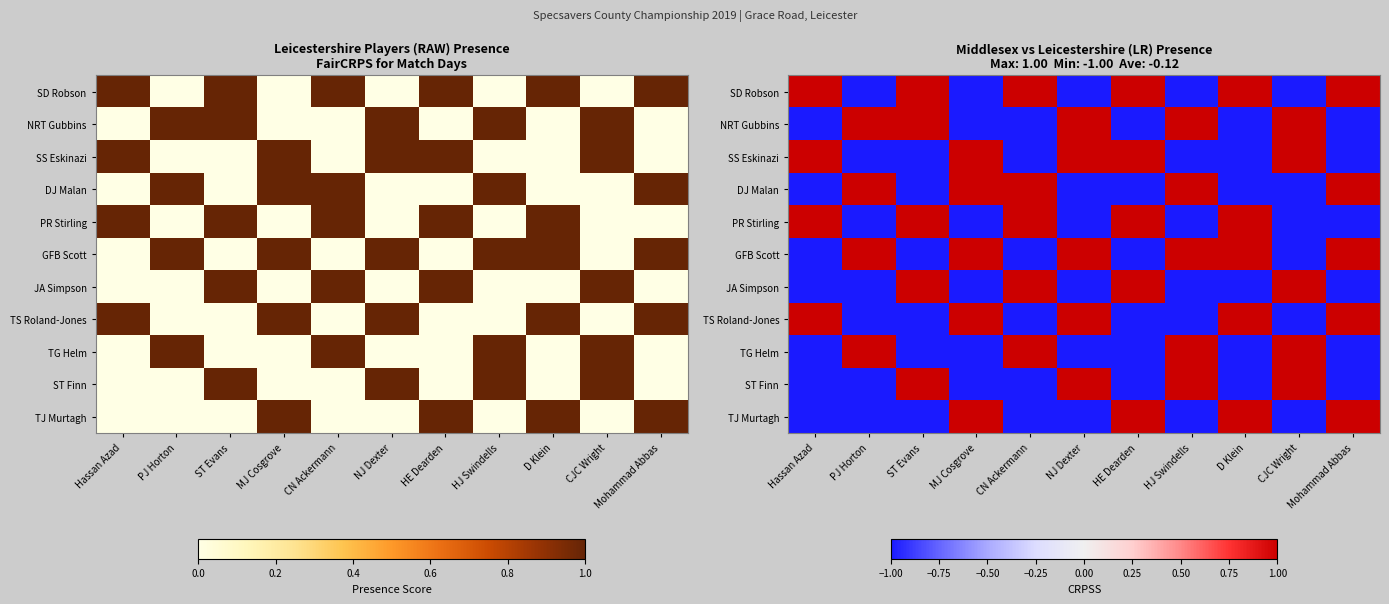

At which category is the sum across all series the highest?

ST Evans